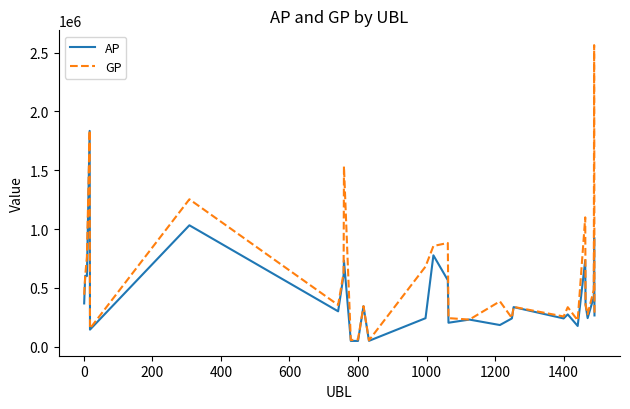

Rank the series by their maximum value, from highest to lowest.

GP, AP